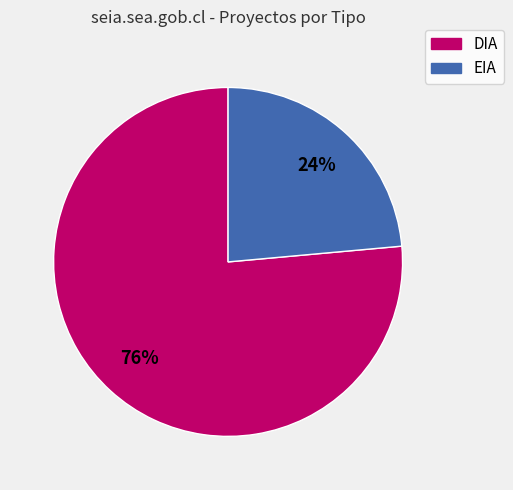

To the nearest percent, what percentage of the pie is EIA?

24%